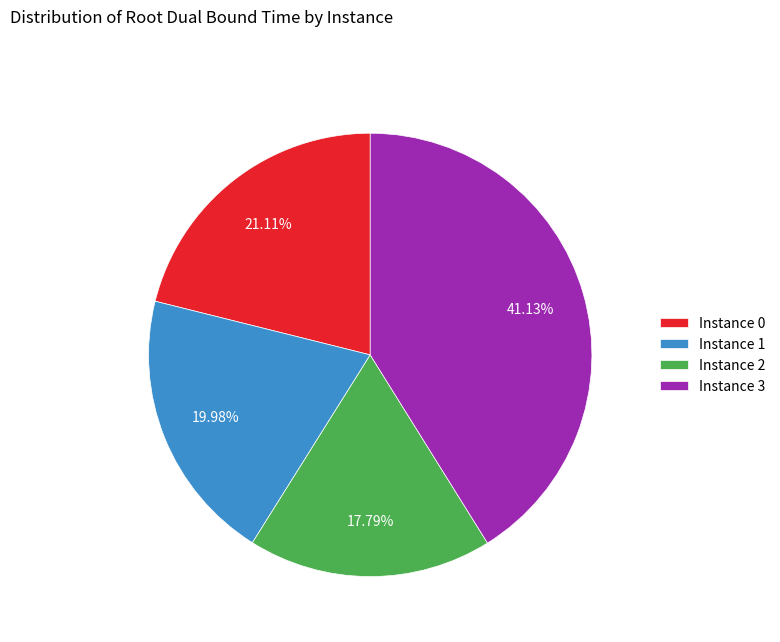

How many slices are in this pie chart?

4